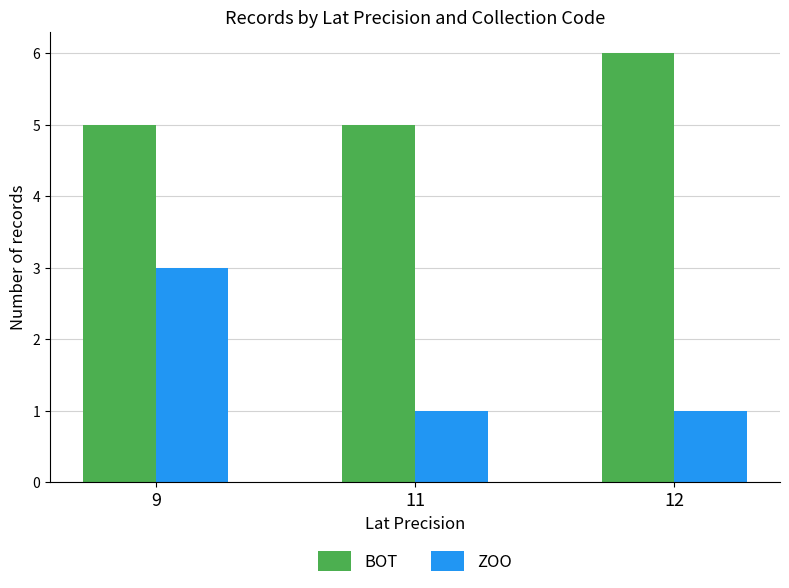

How many groups of bars are there?

3